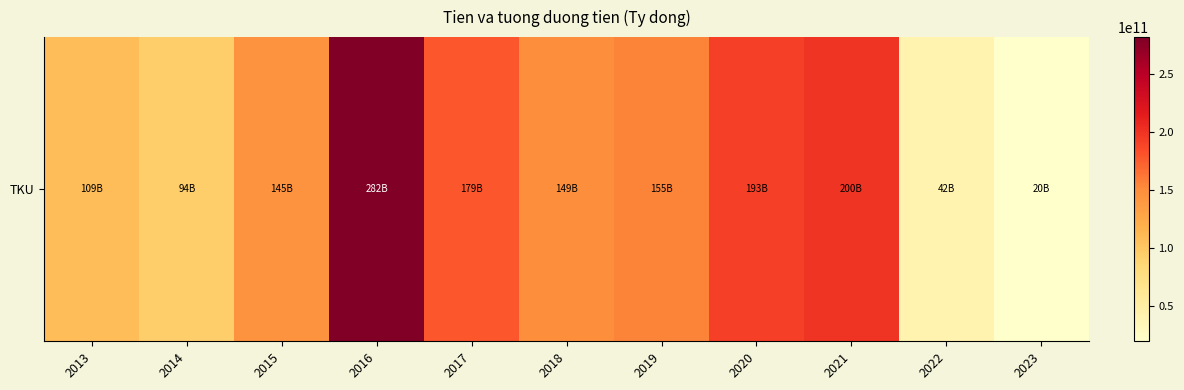

What is the difference between the maximum and minimum values?

261695672148